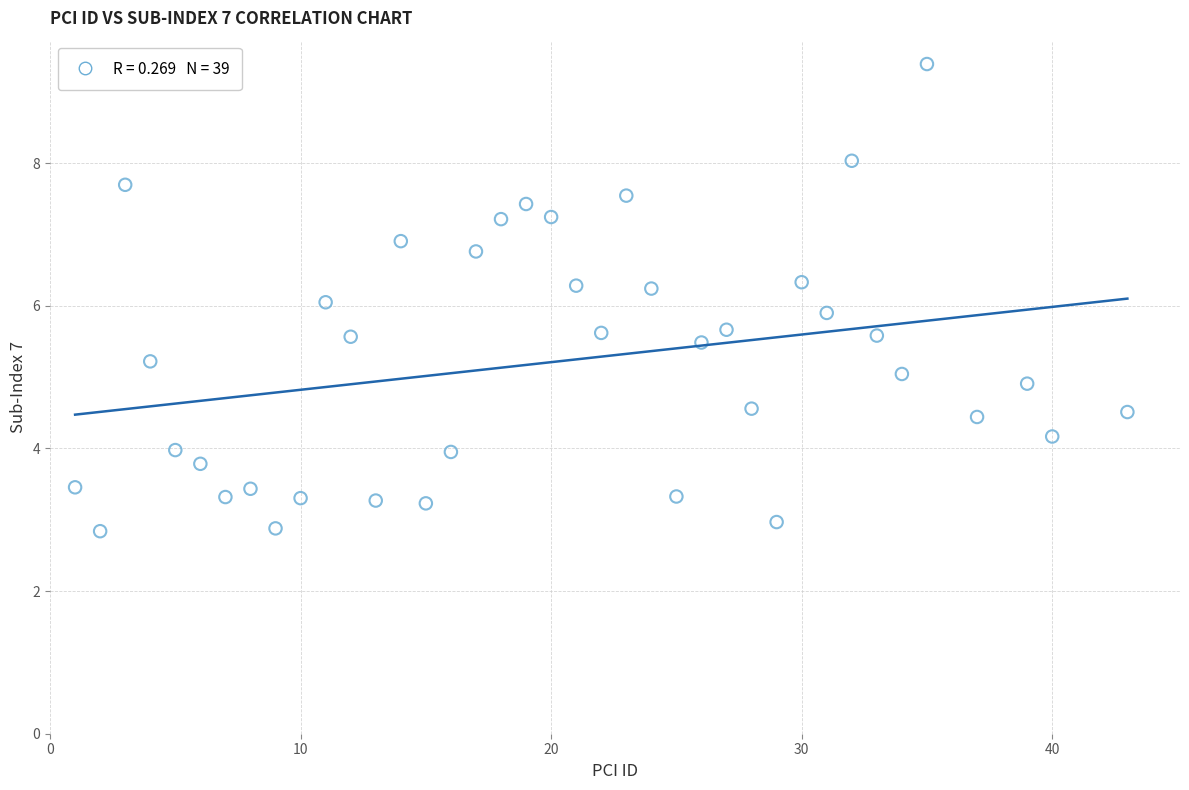

What is the range of Y values (max minus min)?

6.5